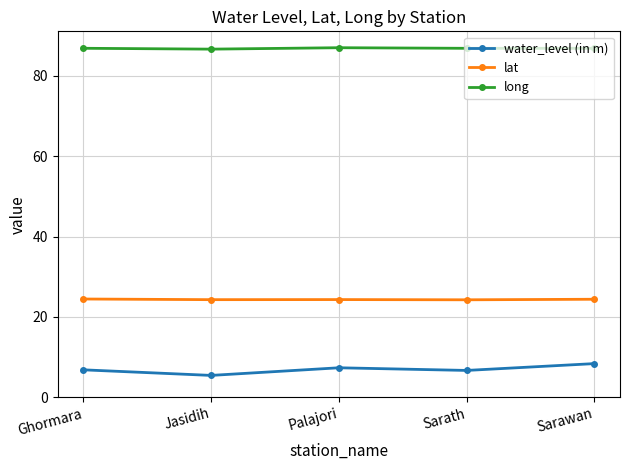

What is the smallest value displayed?

5.4